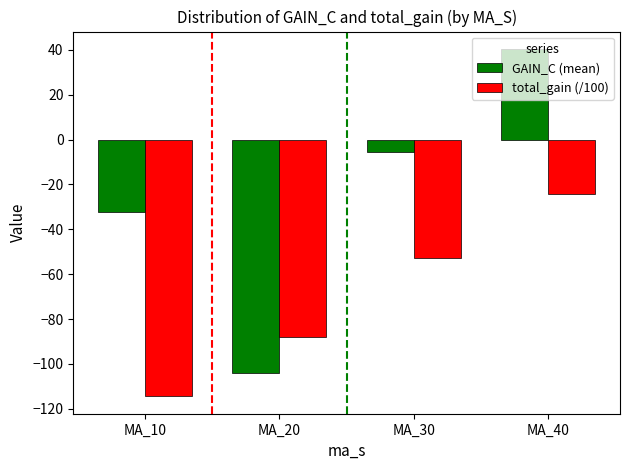

What is the average value of the total_gain (/100) series?

-69.9